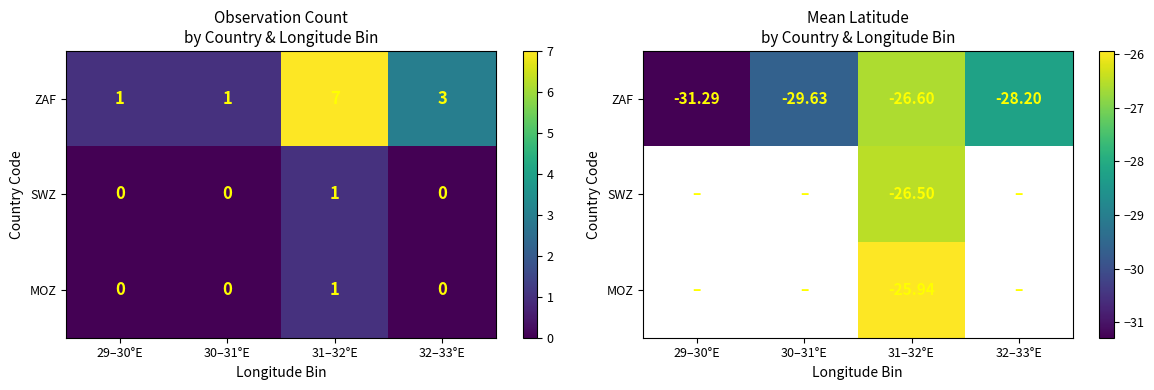

Rank the series by their maximum value, from highest to lowest.

ZAF, SWZ, MOZ